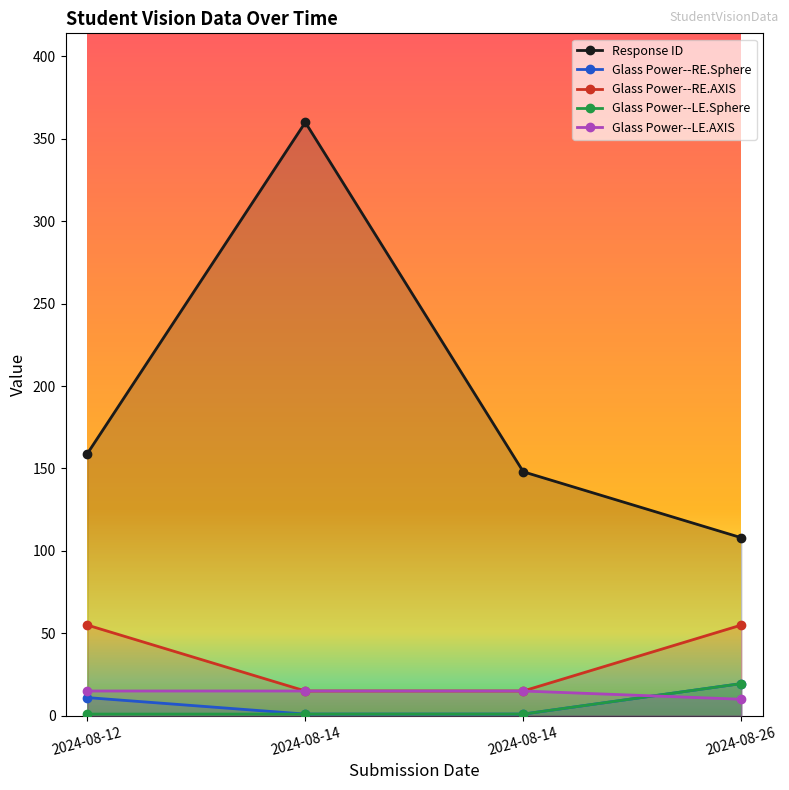

Reading left to right, extract all data points from this chart.

Response ID: 2024-08-12=159.0	2024-08-14=360.0	2024-08-14=148.0	2024-08-26=108.0
Glass Power--RE.Sphere: 2024-08-12=11.0	2024-08-14=1.0	2024-08-14=1.0	2024-08-26=19.5
Glass Power--RE.AXIS: 2024-08-12=55.0	2024-08-14=15.0	2024-08-14=15.0	2024-08-26=55.0
Glass Power--LE.Sphere: 2024-08-12=1.0	2024-08-14=1.0	2024-08-14=1.0	2024-08-26=19.5
Glass Power--LE.AXIS: 2024-08-12=15.0	2024-08-14=15.0	2024-08-14=15.0	2024-08-26=10.0